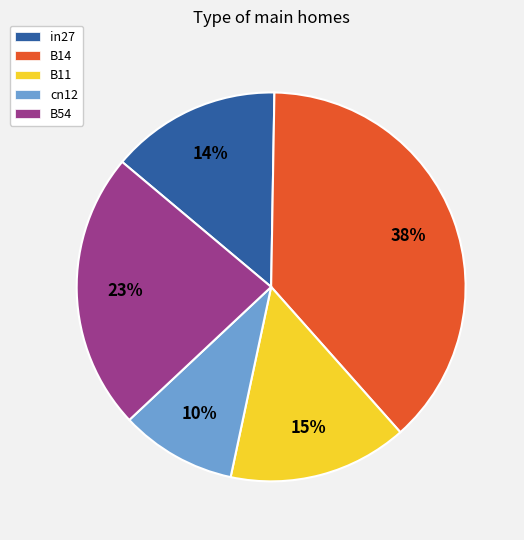

Is there any slice that represents more than half of the pie?

No